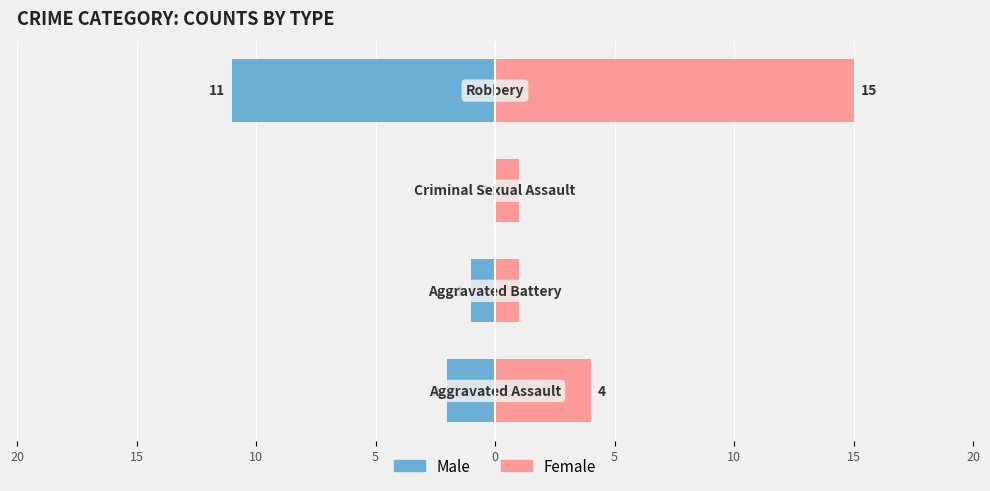

At how many categories does at least one series exceed 5?

1